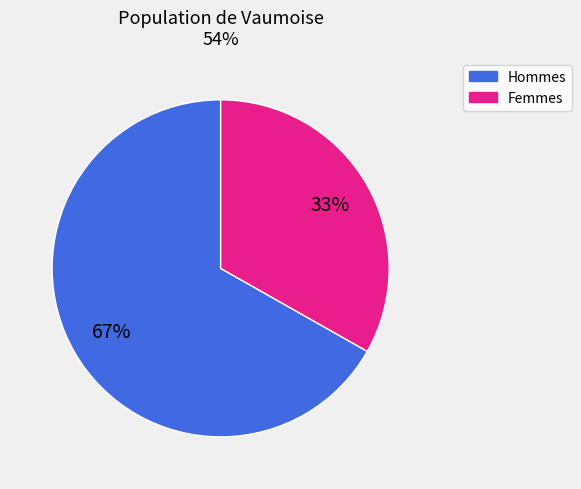

Is there a majority slice in this chart?

Yes